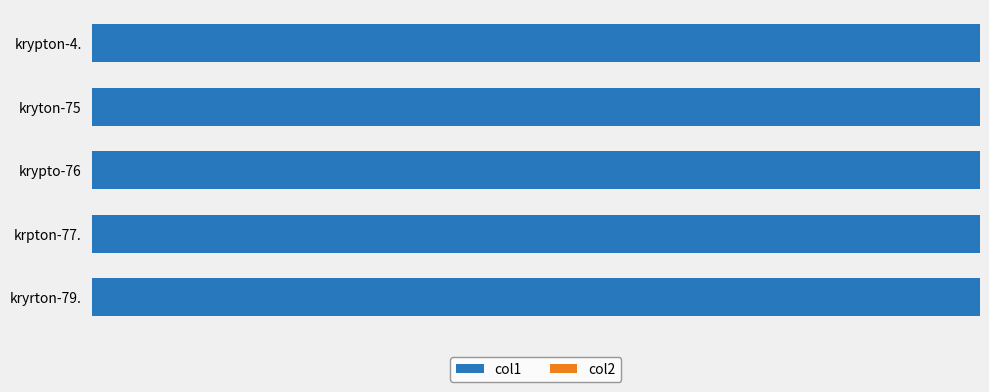

How many bars are there in each group?

2